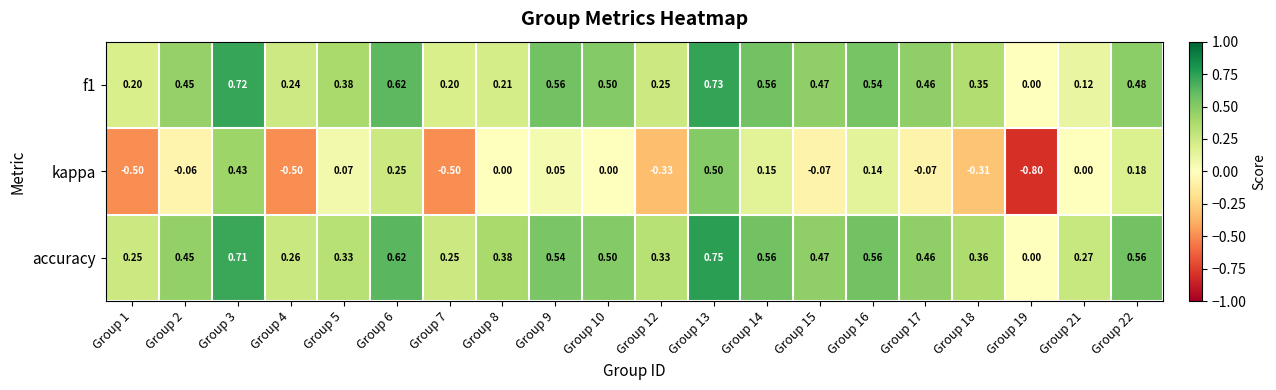

Is the value of accuracy at Group 3 greater than the value of f1 at Group 13?

No